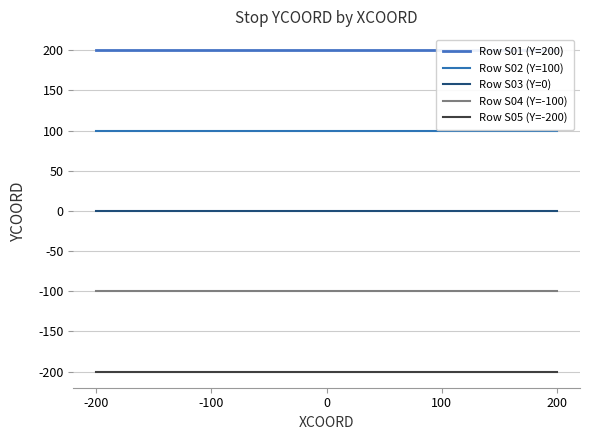

Which series changed the most between -200 and 0?

Row S01 (Y=200)